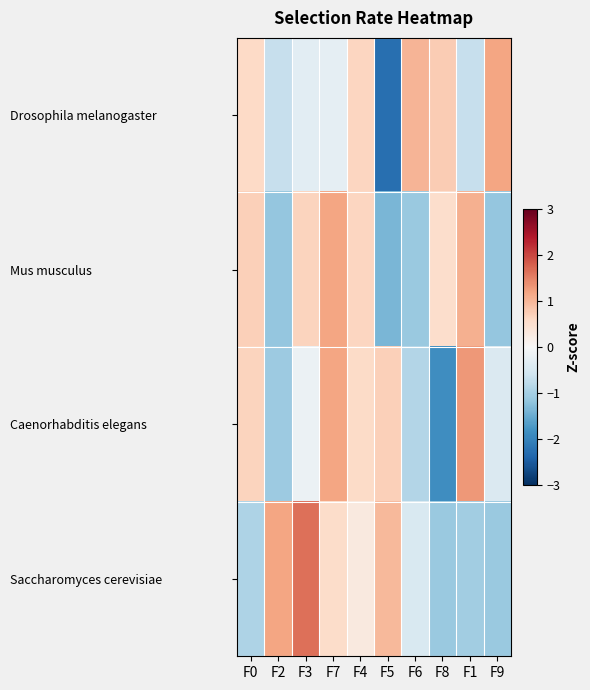

At which category does the chart reach its minimum across all series?

F5